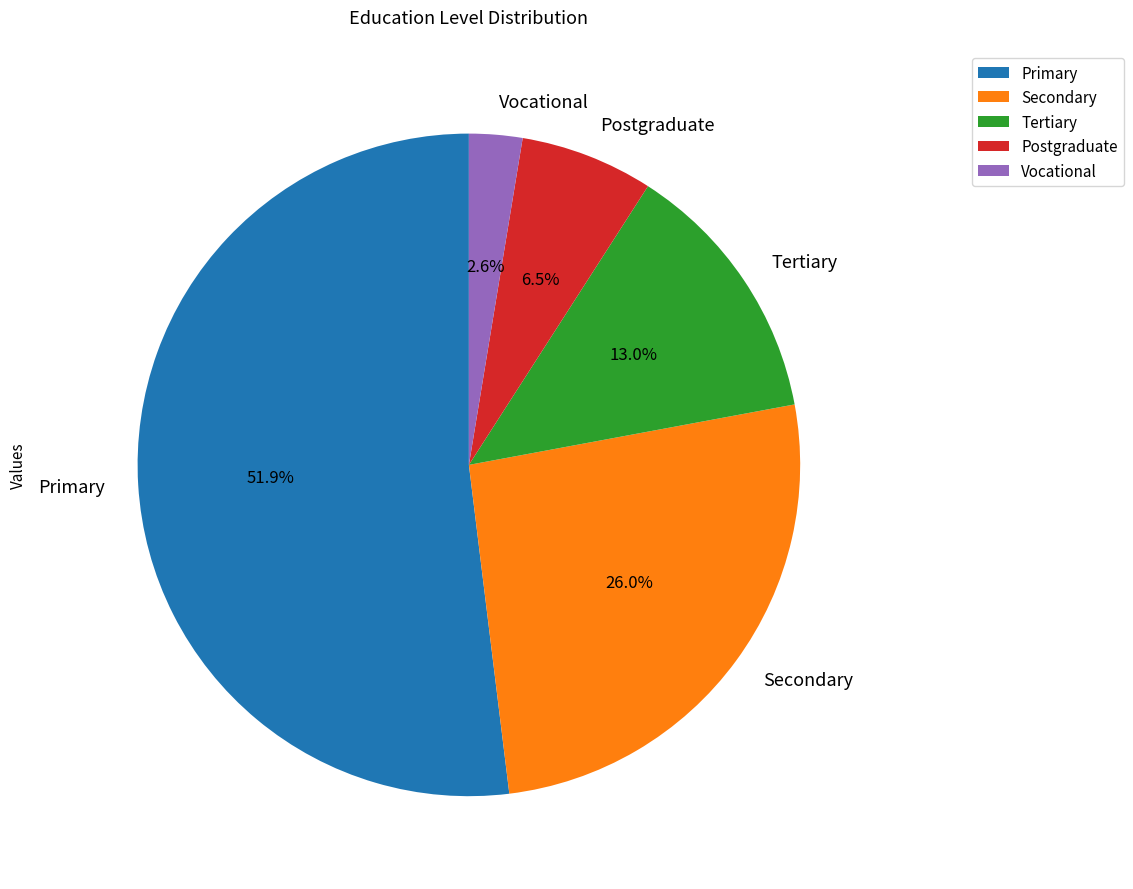

To the nearest percent, what is the difference between the largest and smallest slice percentages?

49%